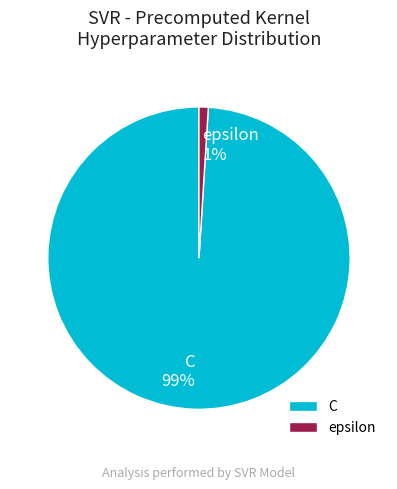

Which has a higher value, epsilon or C?

C